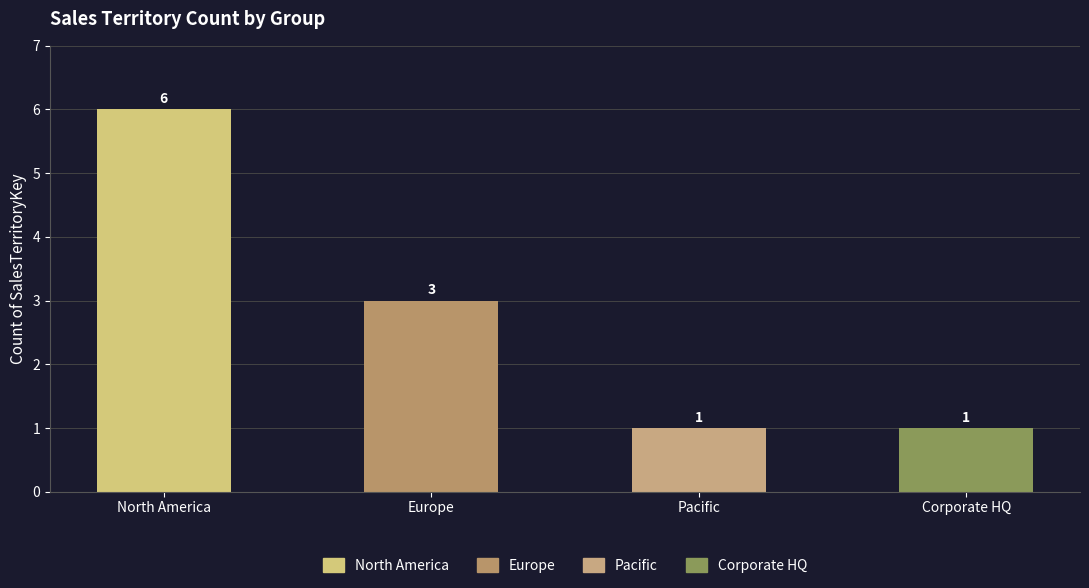

What is the label of the 4th bar from the left?

Corporate HQ